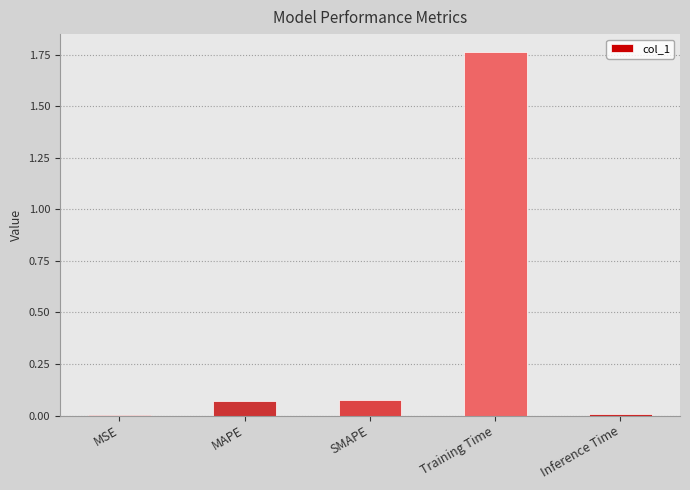

True or false: the data shows 0.0 at Inference Time.

True